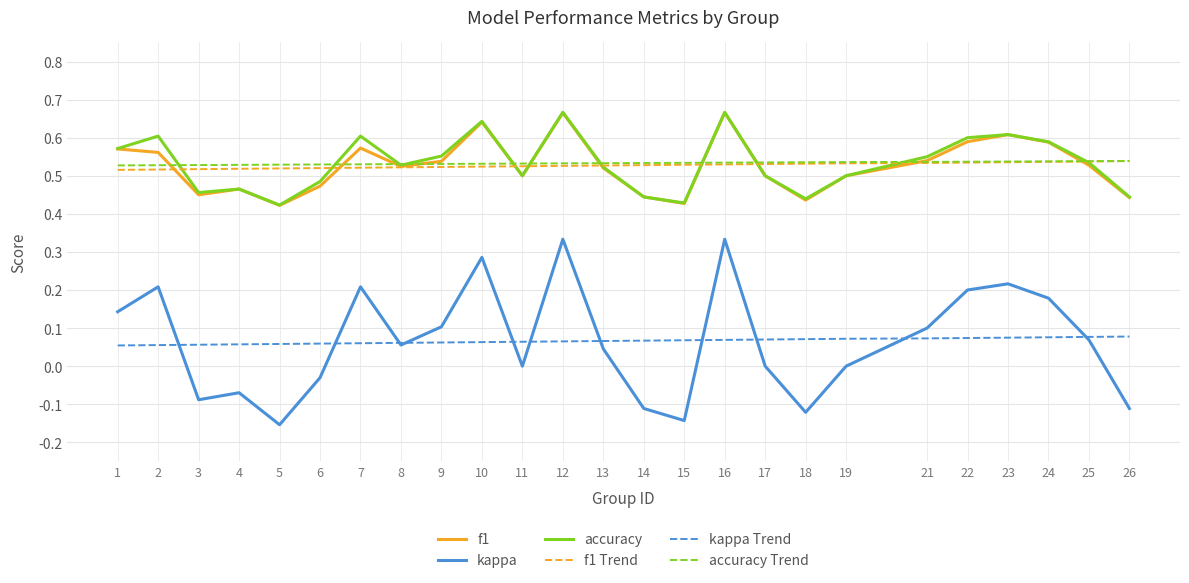

Which series has the widest spread of values?

kappa